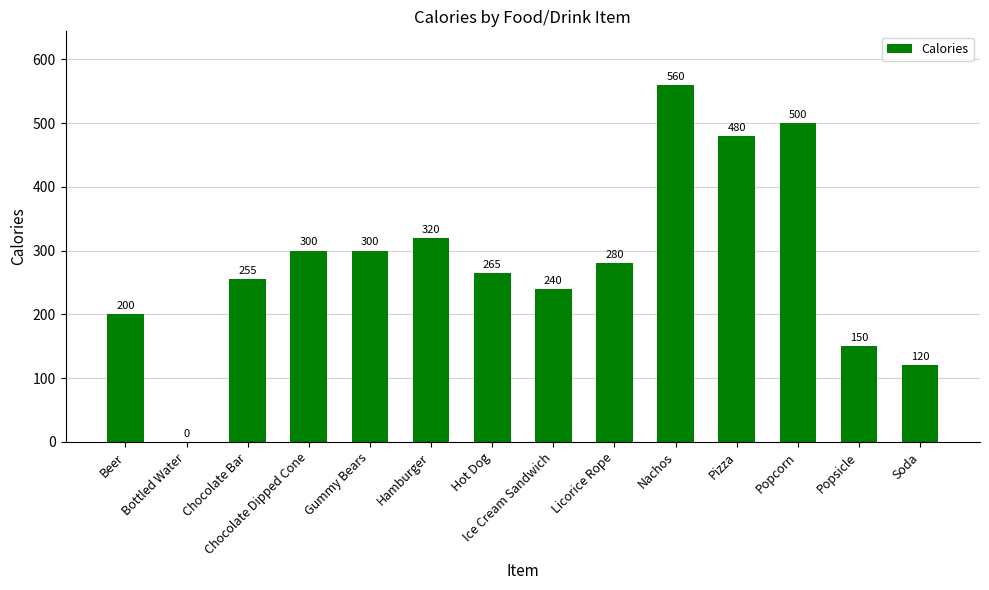

What is the greatest value displayed?

560